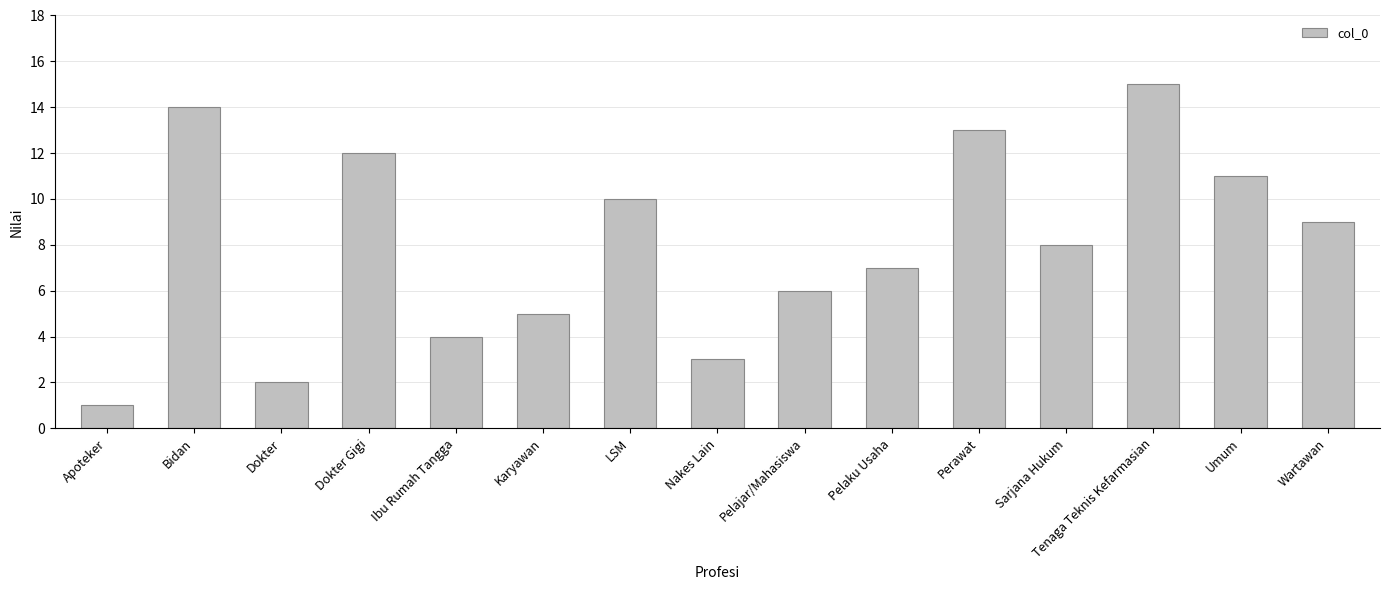

List the labels in order of value, largest first.

Tenaga Teknis Kefarmasian, Bidan, Perawat, Dokter Gigi, Umum, LSM, Wartawan, Sarjana Hukum, Pelaku Usaha, Pelajar/Mahasiswa, Karyawan, Ibu Rumah Tangga, Nakes Lain, Dokter, Apoteker